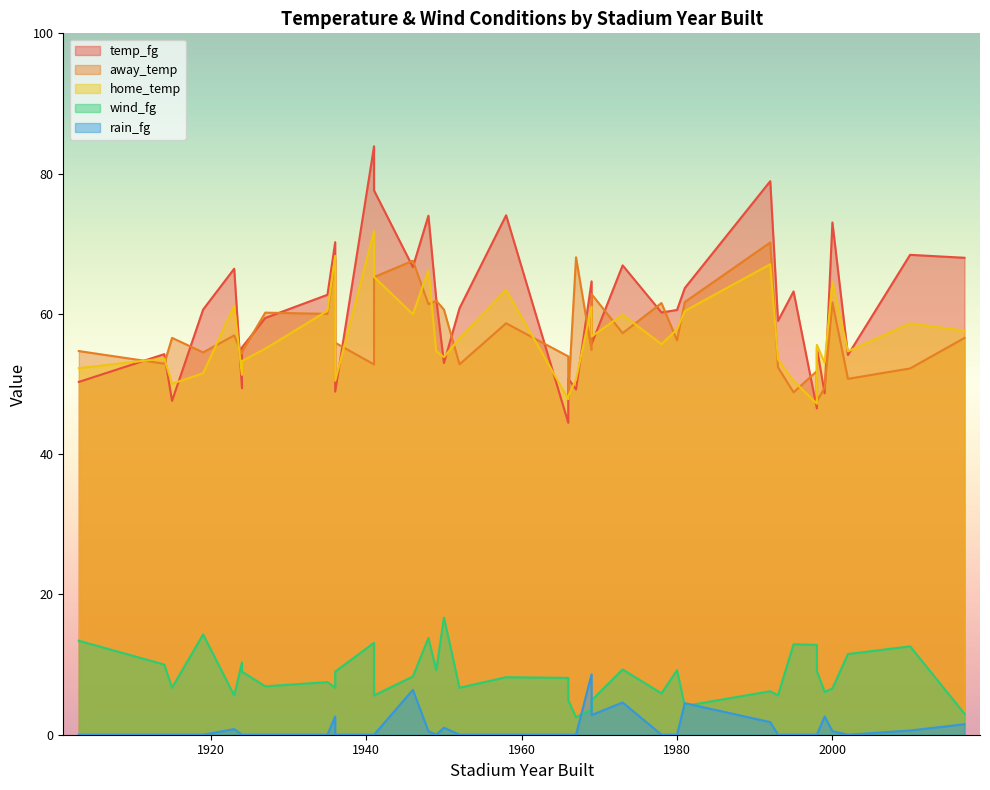

Which series changed the most between 5 and 16?

temp_fg